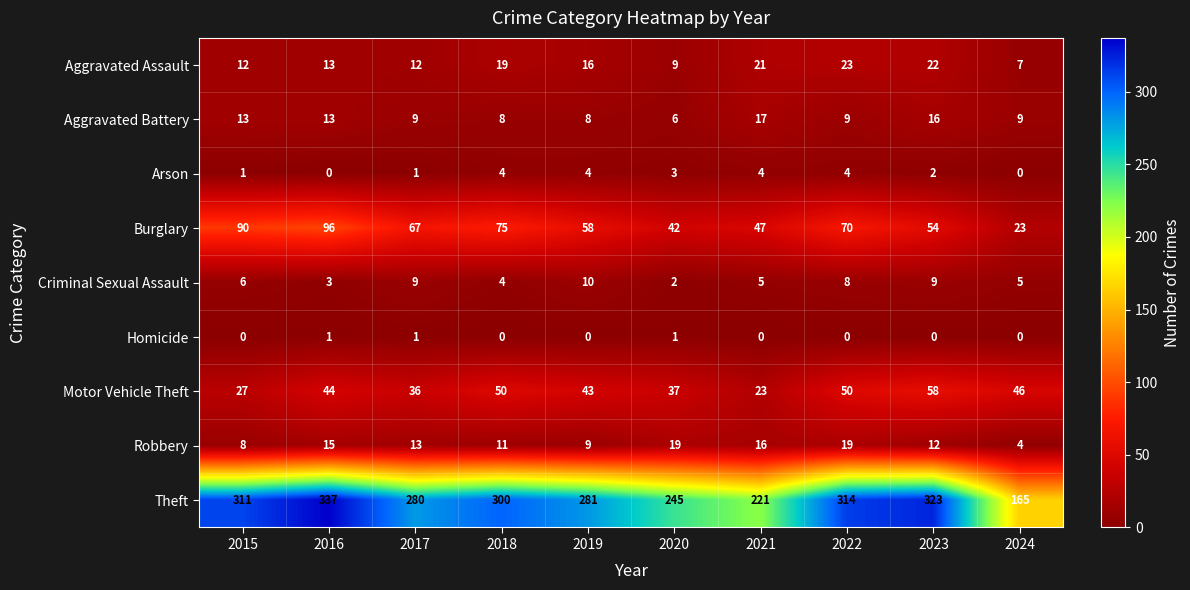

Which series has the largest range (max minus min)?

Theft